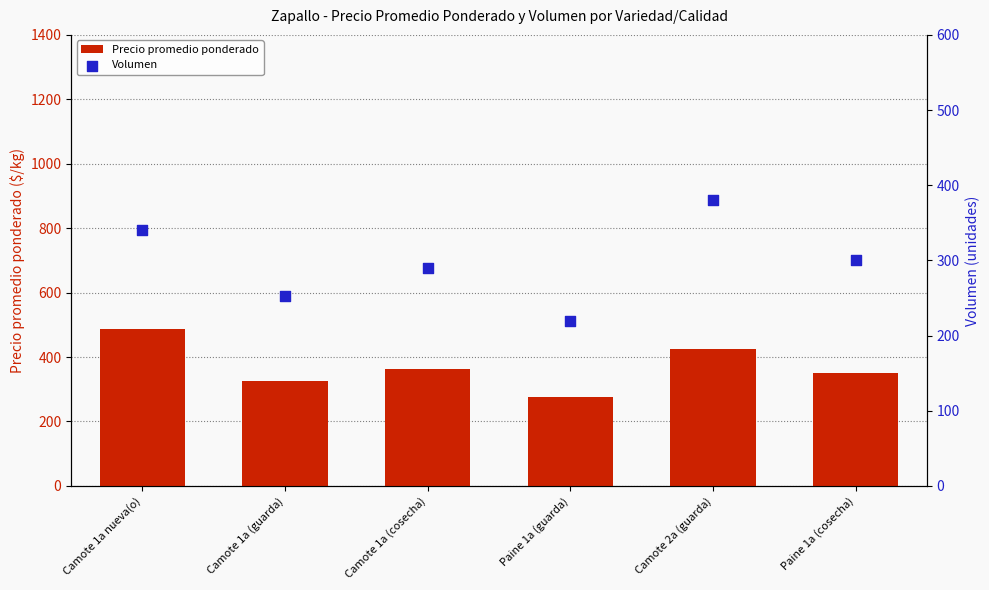

What is the total value across all series at Camote 1a (guarda)?

578